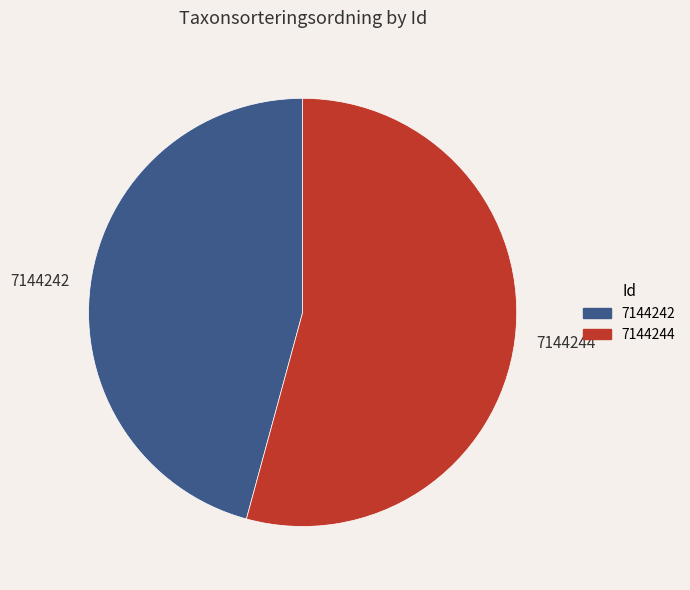

True or false: 7144242 accounts for 46% of the total.

True